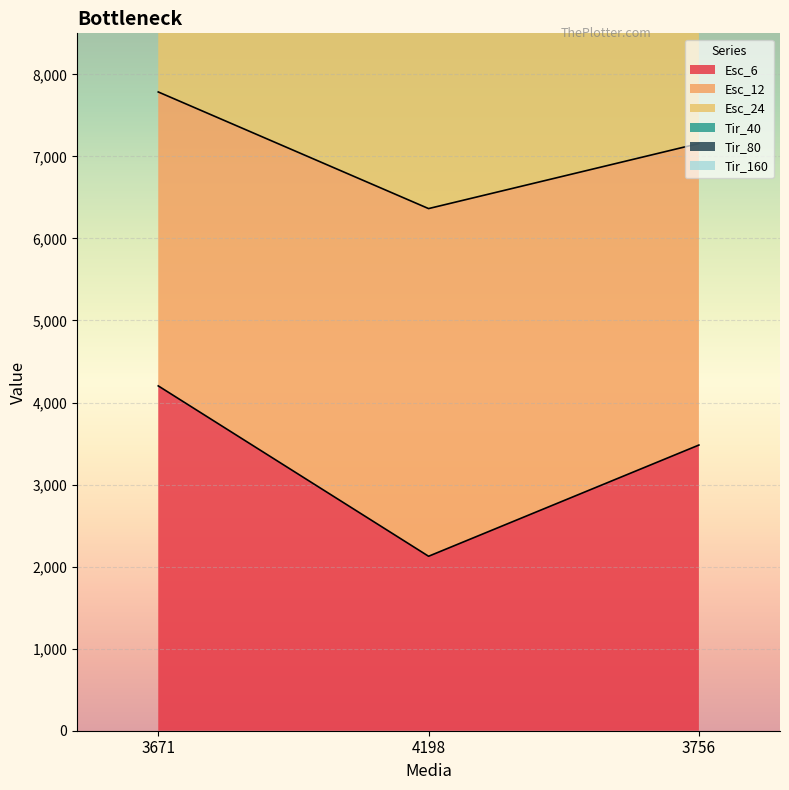

List the labels in order of Esc_6 value, largest first.

3671, 3756, 4198